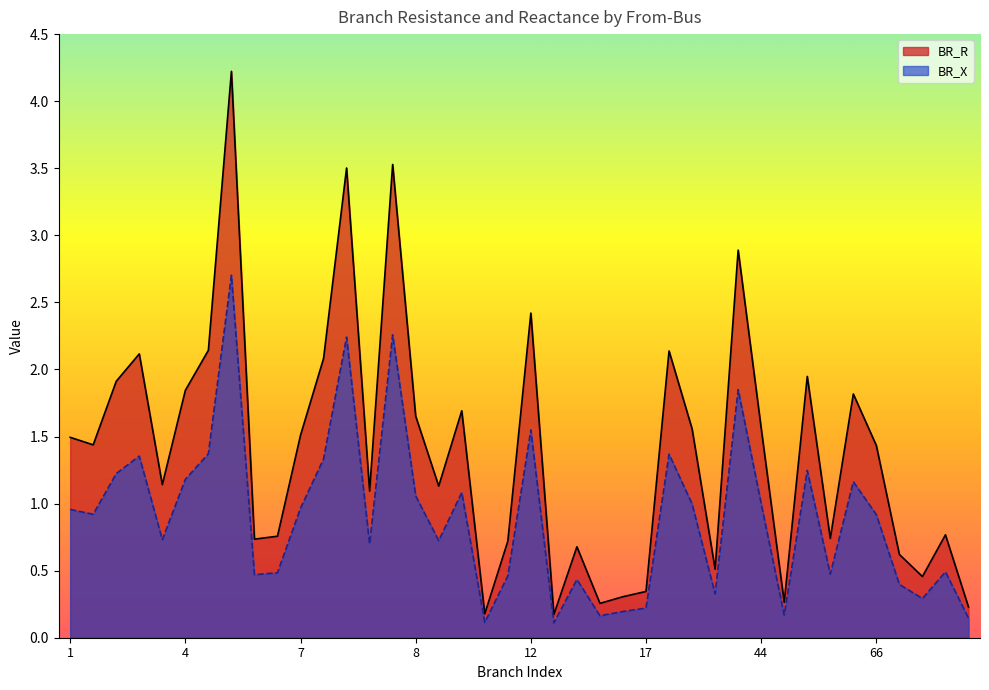

The BR_X series shows 0.2 at 17. True or false?

True